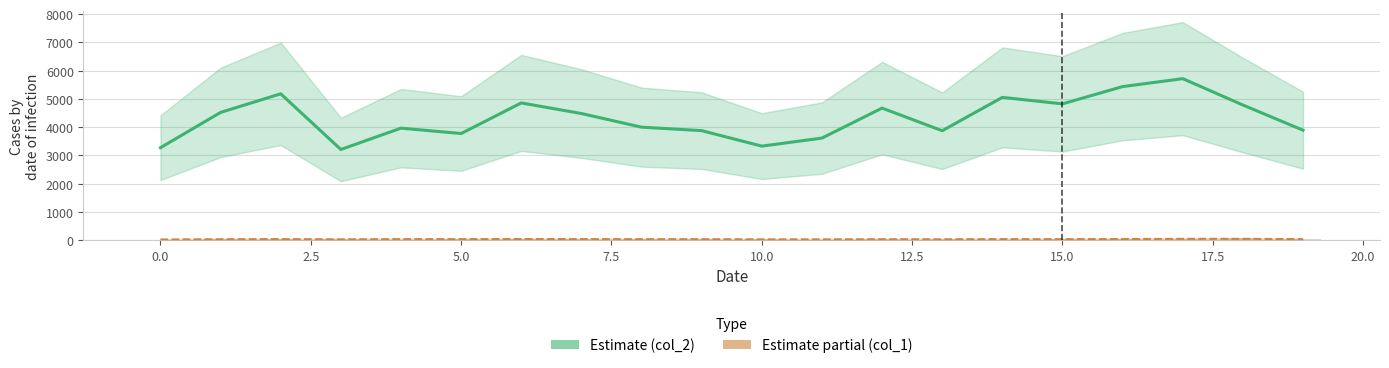

What is the sum of all col_1 values?

688.3